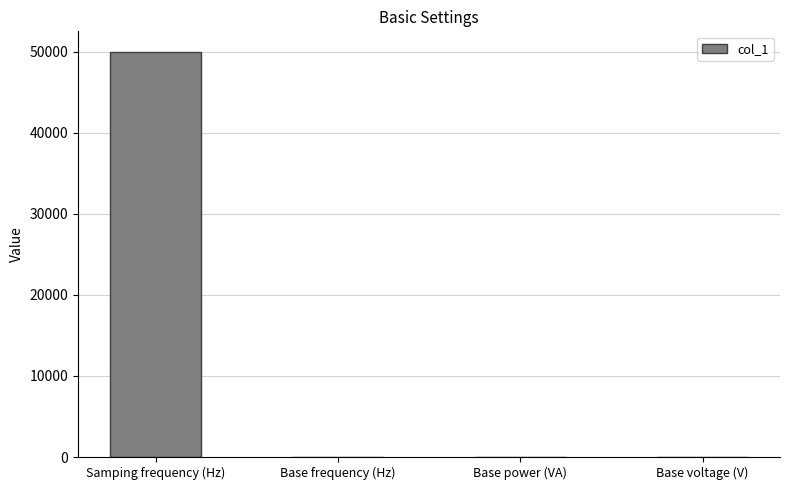

Which label corresponds to the largest value in the chart?

Samping frequency (Hz)